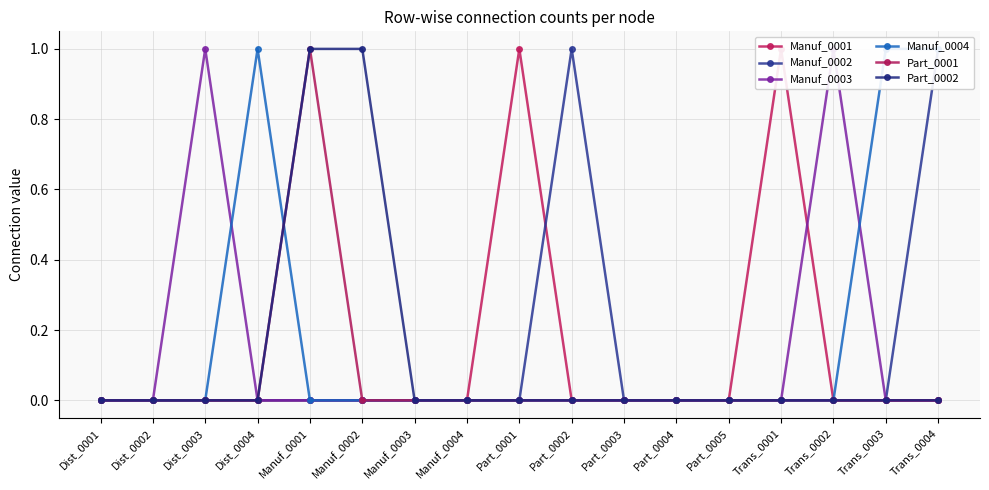

Where is the first local maximum for Manuf_0002?

Part_0002